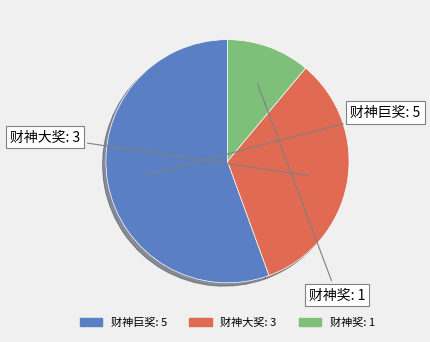

Is it true that 财神奖 is 11% of the pie?

True